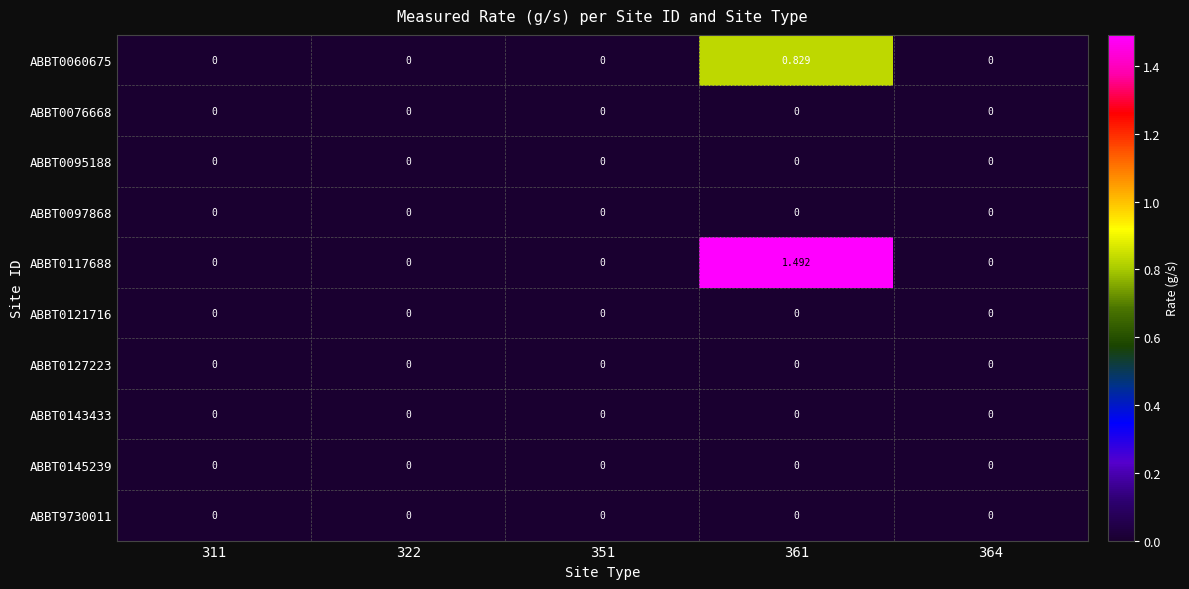

Which series changed the most between 351 and 361?

ABBT0117688